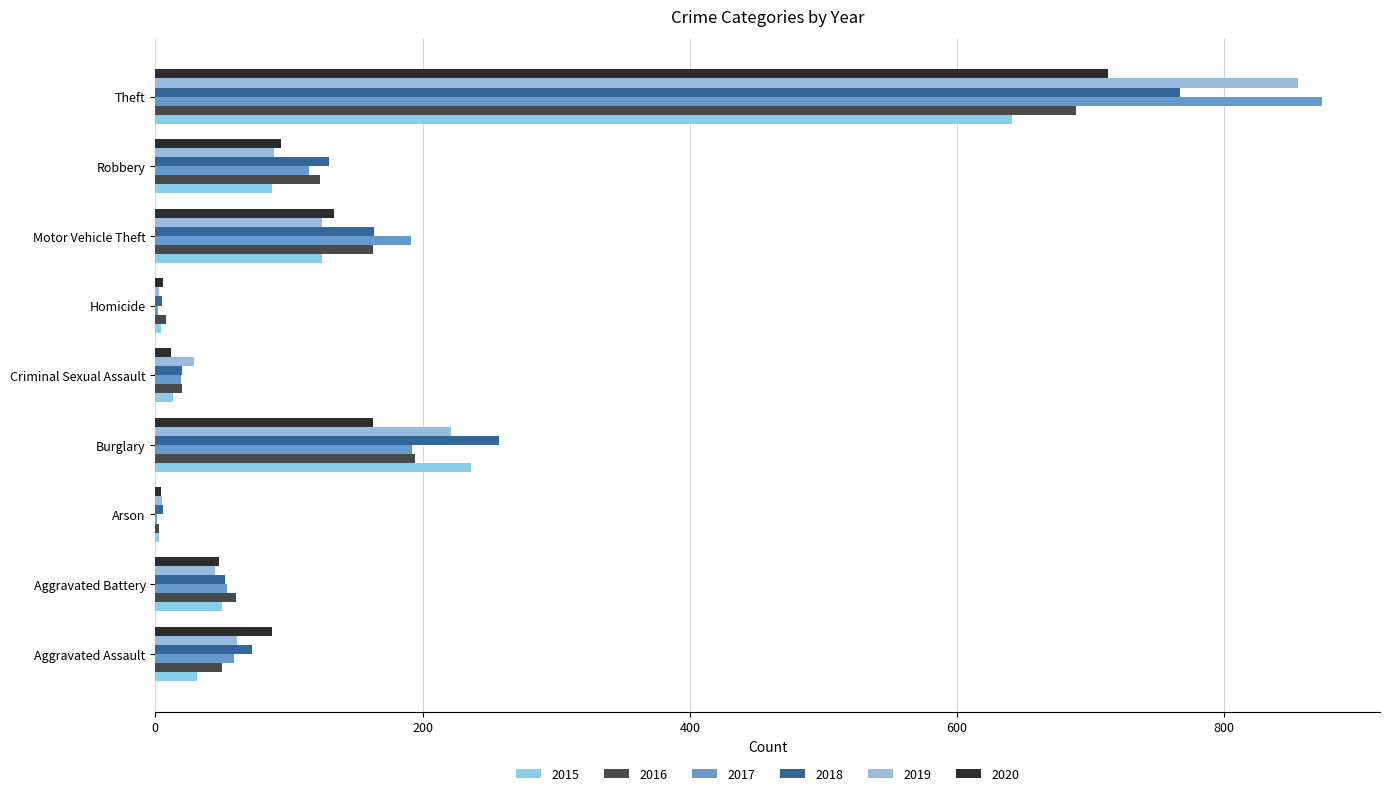

Count the number of categories in the chart.

9